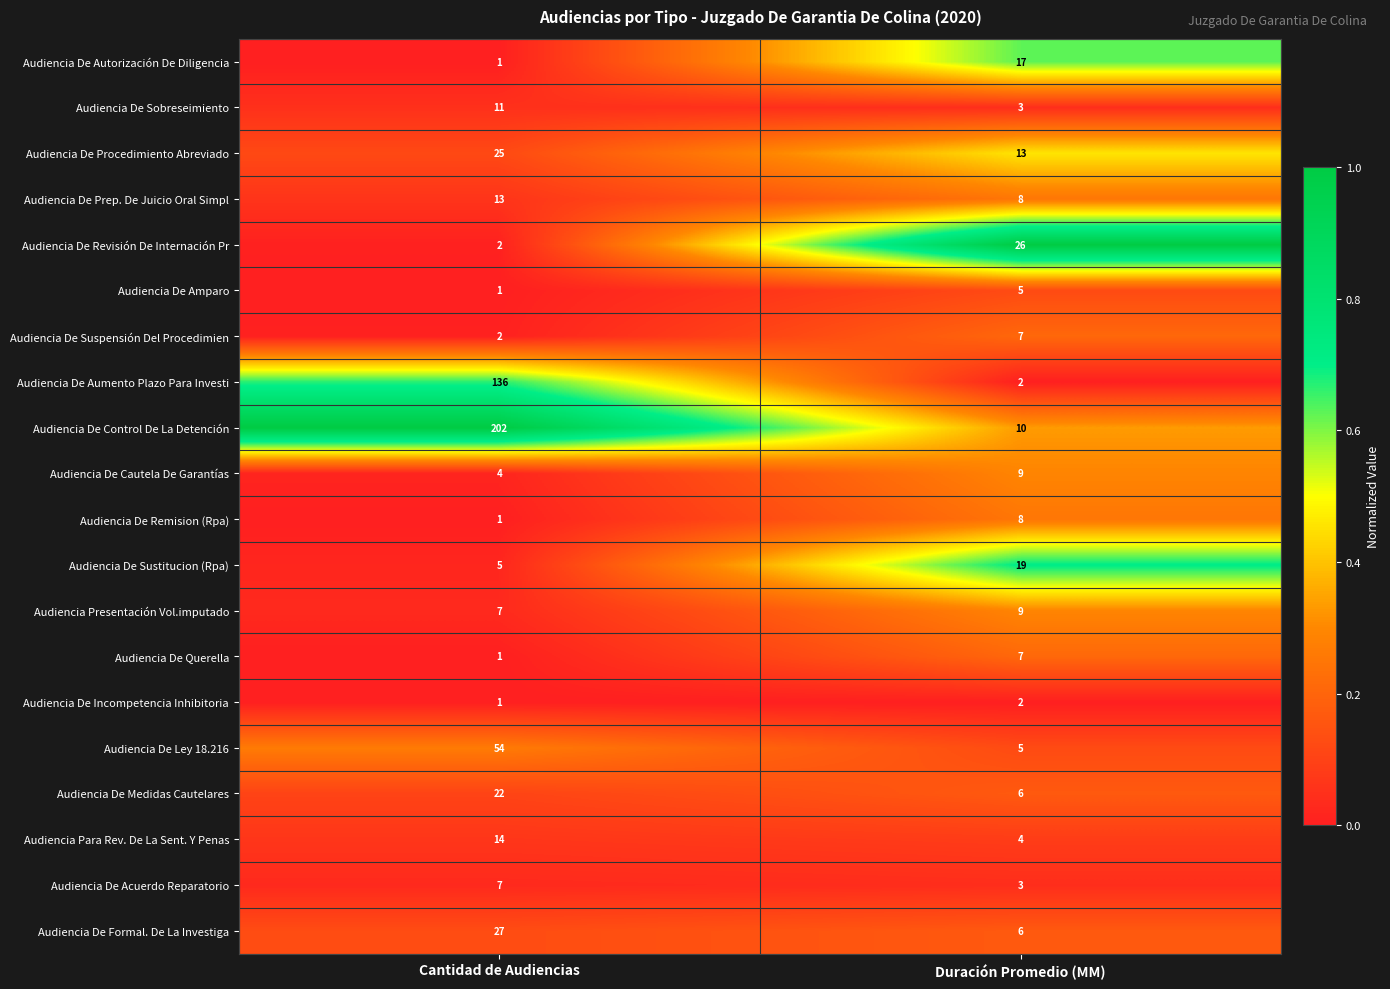

What value does the Audiencia De Amparo series have at Duración Promedio (MM)?

5